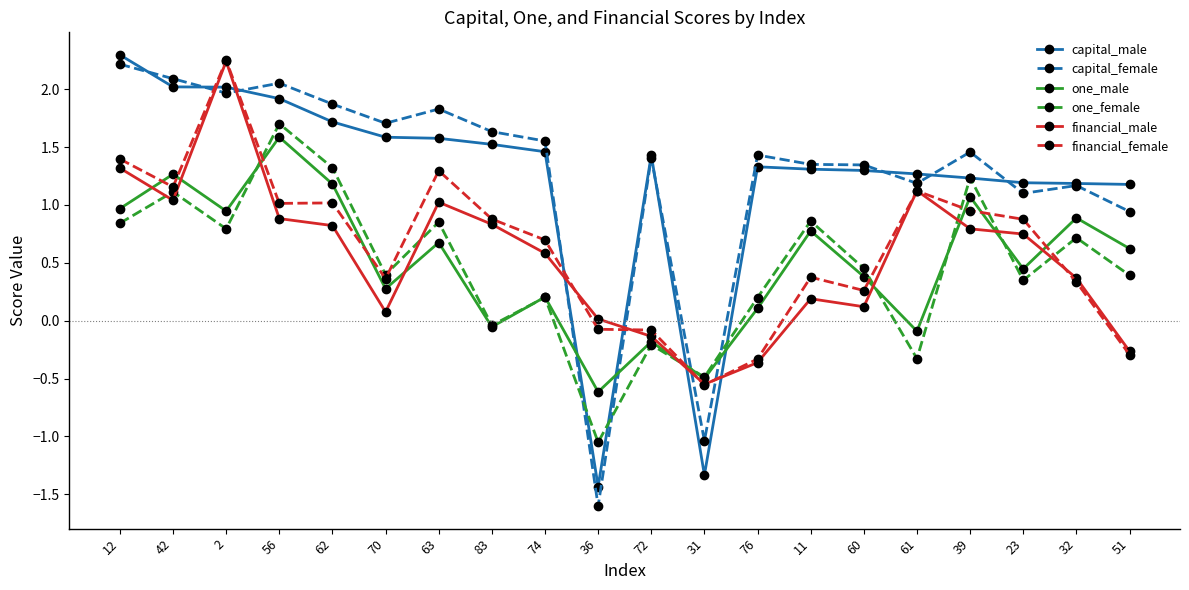

What is the label of the 3rd point from the left?

2